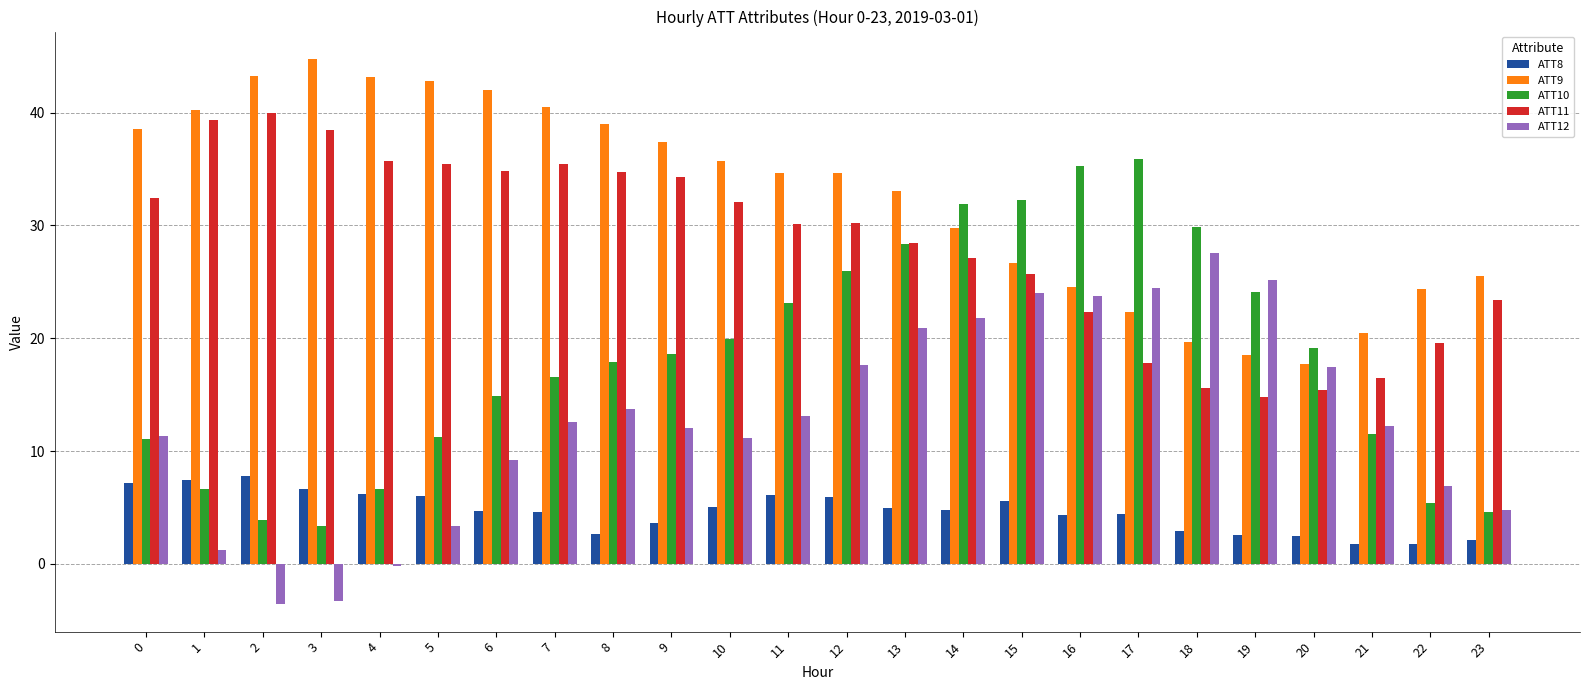

What is the difference between the maximum and minimum values in the ATT8 series?

6.0